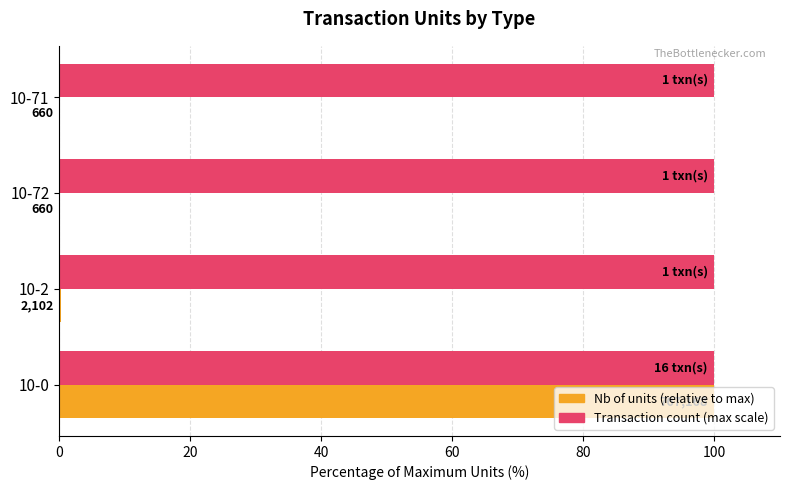

Does the chart contain any negative values?

No